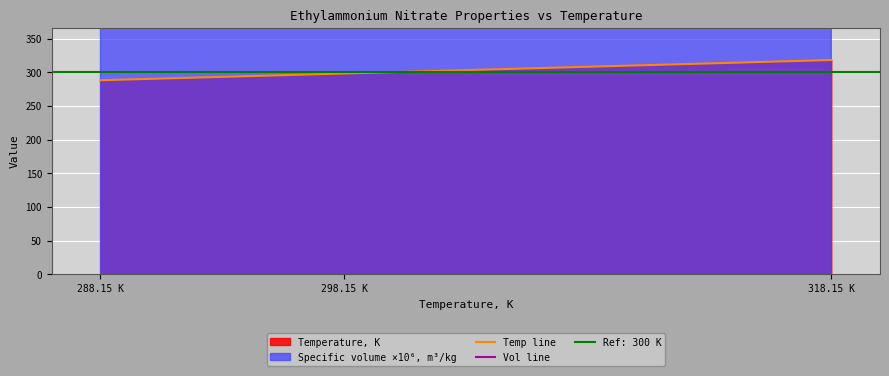

What is the difference between the Vol line values at 318.15 K and 298.15 K?

8.6